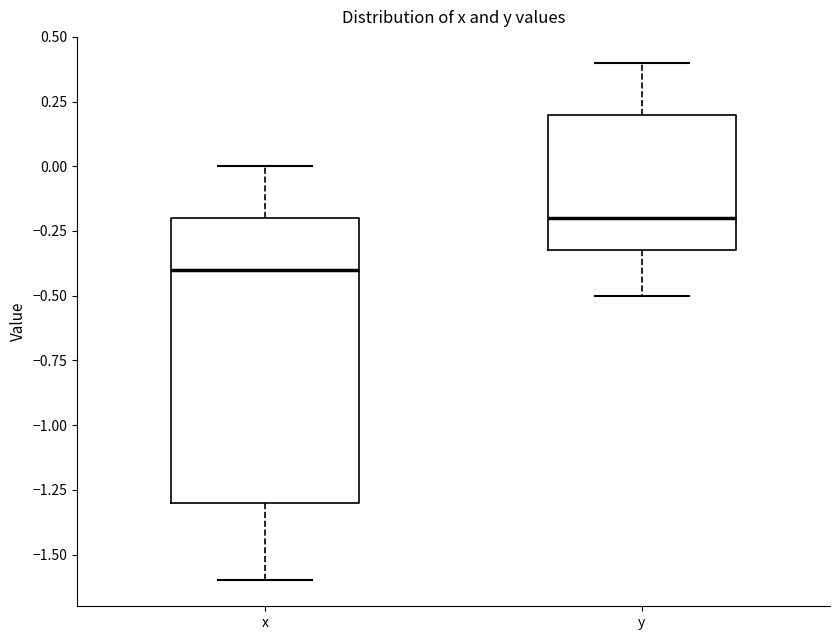

Reading left to right, read every box against the y-axis: the position of its median line, the range the box covers, and the ends of its whiskers. The values are not printed on the chart, so give them approximately, as read against the axis.

x: median -0.4, box -1.3 to -0.2, whiskers -1.6 to 0.0
y: median -0.2, box -0.3 to 0.2, whiskers -0.5 to 0.4